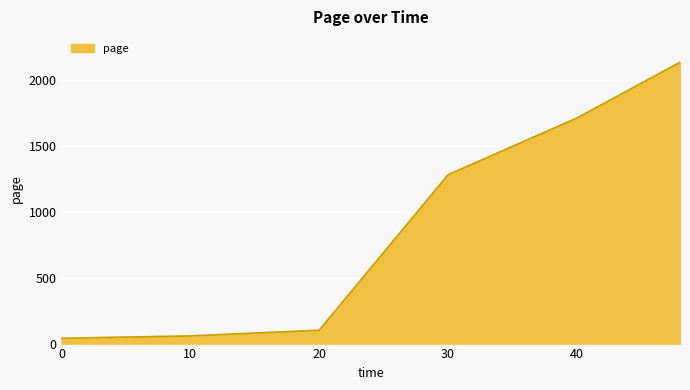

What is the sum of all values?

5324.1